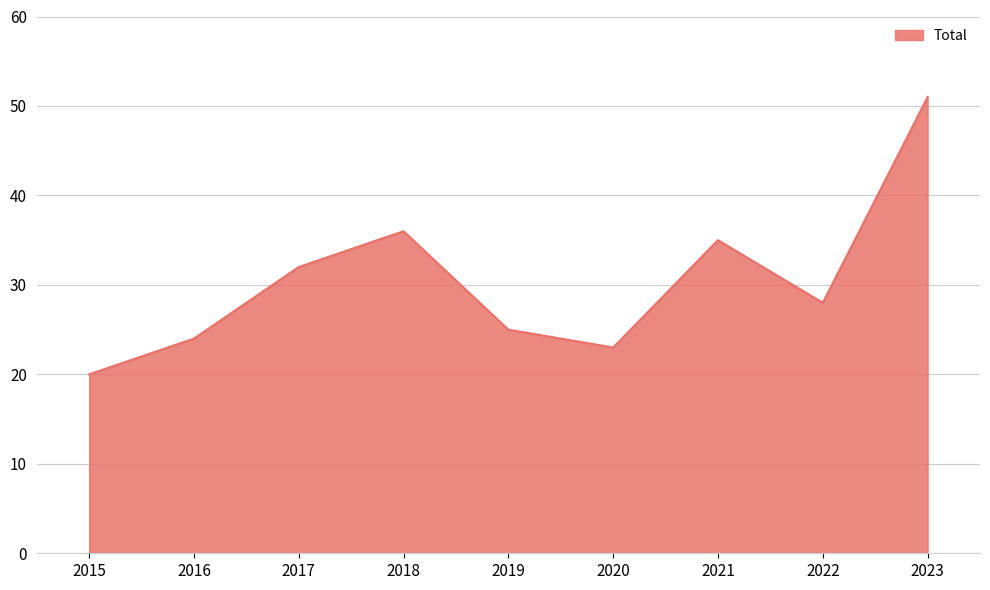

Between 2019 and 2016, which is larger?

2019